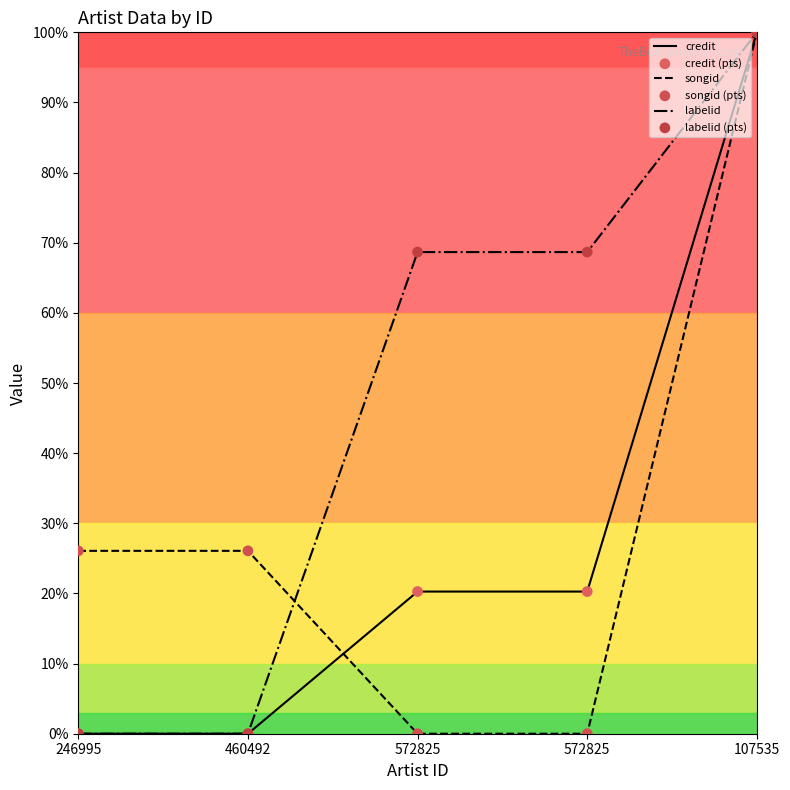

What are all the series names shown in the legend?

credit, songid, labelid, credit (pts), songid (pts), labelid (pts)